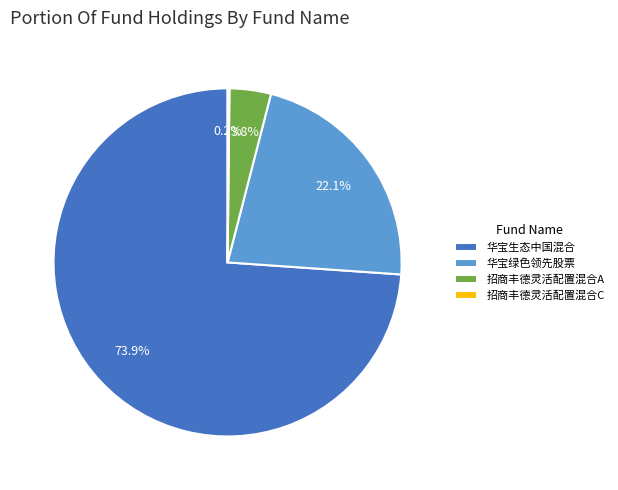

What is the largest slice in the pie chart?

华宝生态中国混合